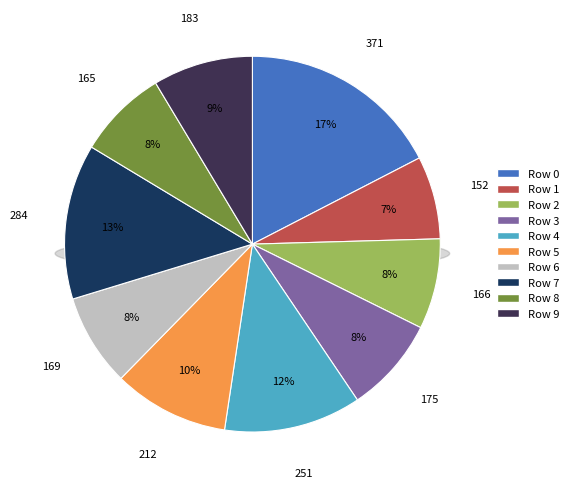

To the nearest percent, what percentage of the pie is 5?

10%